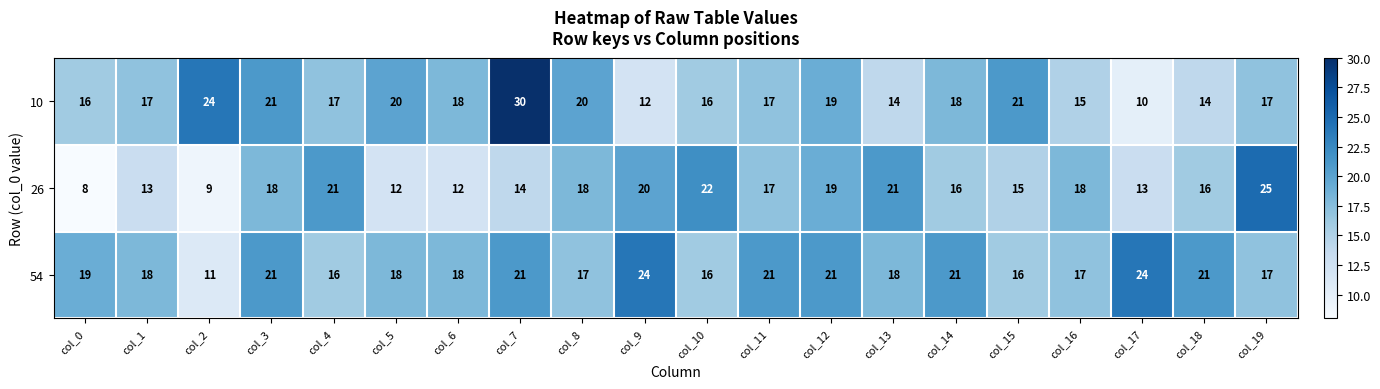

Where does the 26 series first go above 17?

col_3